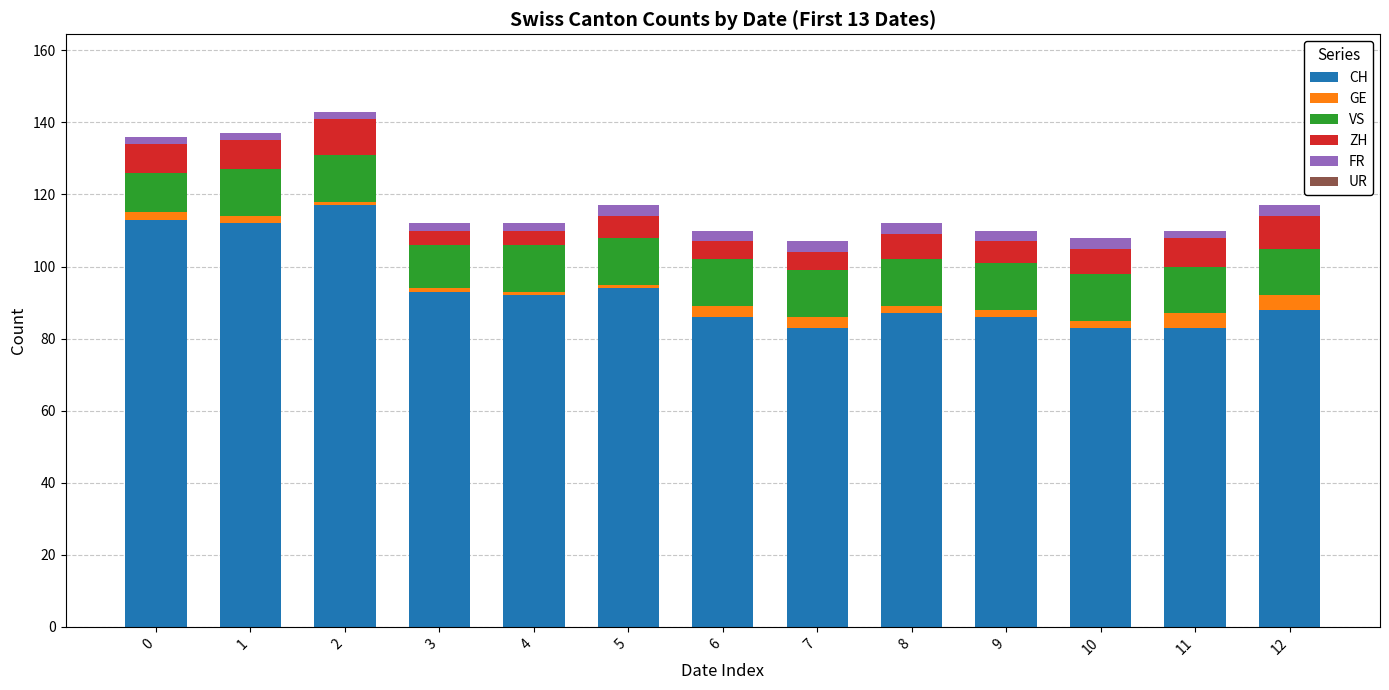

What is the average value of the CH series?

94